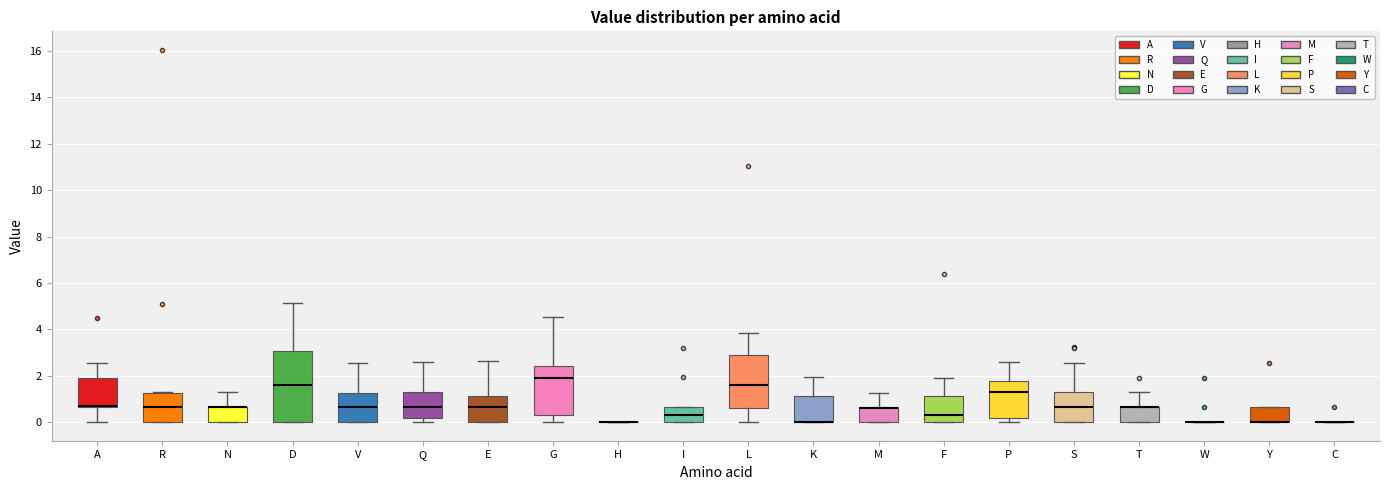

Where does the upper whisker of the box for P end on the y-axis? The values are not printed on the chart, so give them approximately, as read against the axis.

2.6